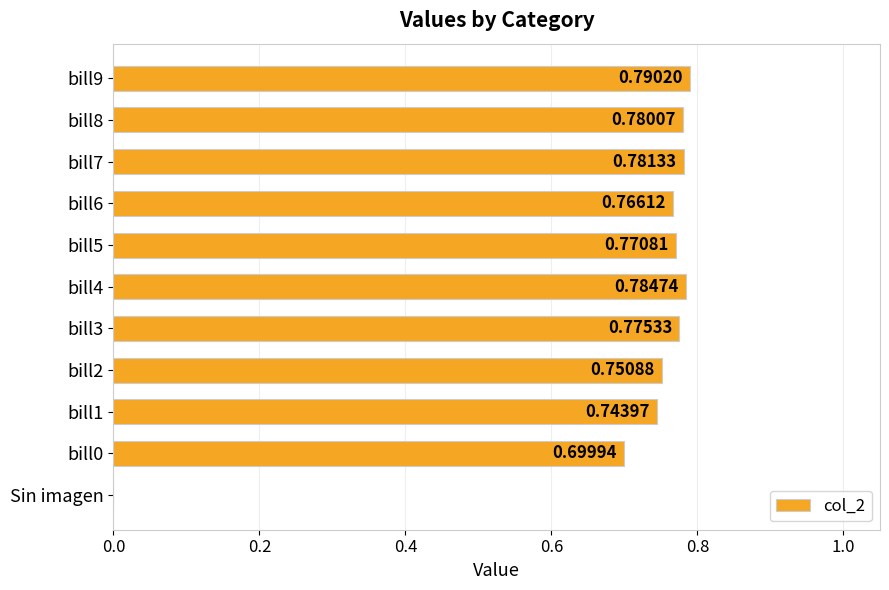

How many values exceed 0?

10